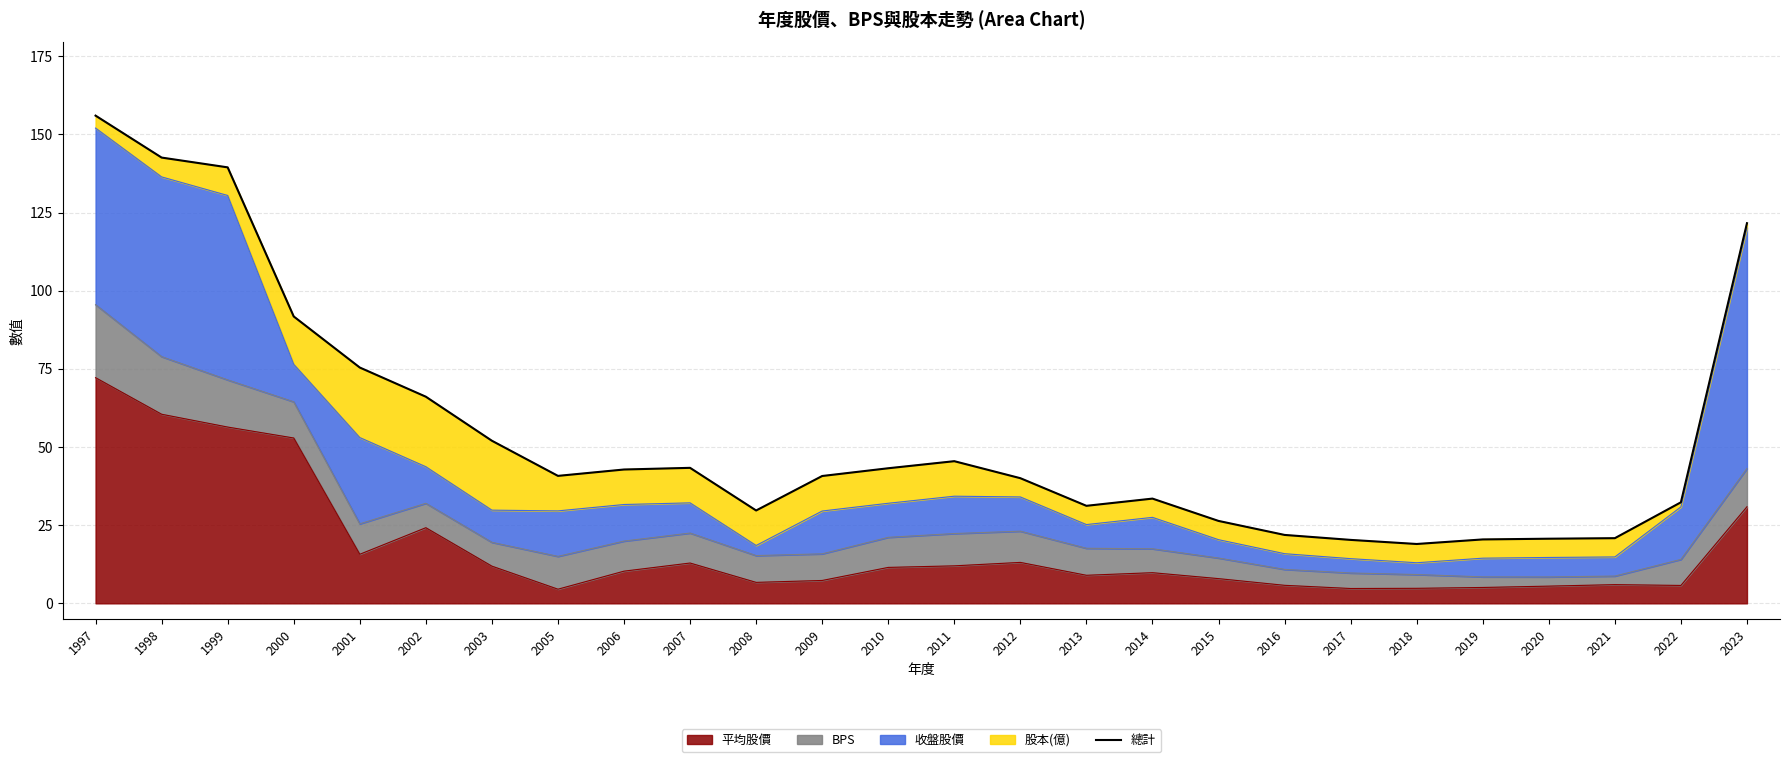

What is the value of the 20th point from the left?

20.3